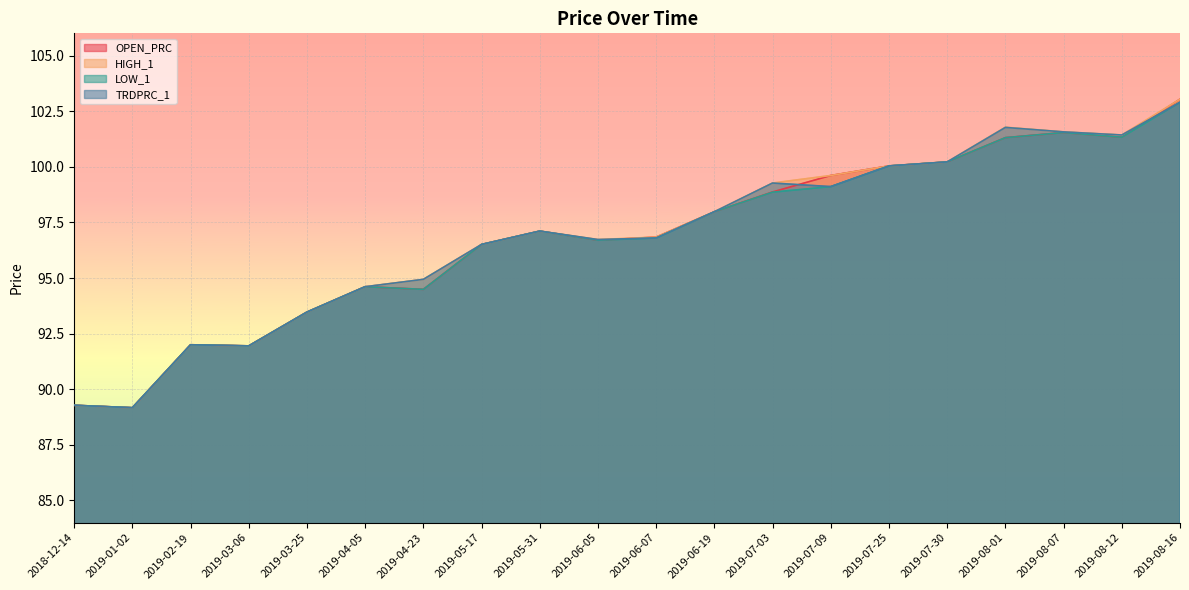

Reading right to left, extract all data points from this chart.

OPEN_PRC: 103.0	101.3	101.5	101.3	100.2	100.0	99.6	98.9	98.0	96.8	96.7	97.1	96.5	94.5	94.6	93.5	92.0	92.0	89.2	89.3
HIGH_1: 103.0	101.4	101.6	101.8	100.2	100.0	99.6	99.3	98.0	96.8	96.7	97.1	96.5	94.9	94.6	93.5	92.0	92.0	89.2	89.3
LOW_1: 102.9	101.3	101.5	101.3	100.2	100.0	99.1	98.9	98.0	96.8	96.7	97.1	96.5	94.5	94.6	93.5	92.0	92.0	89.2	89.3
TRDPRC_1: 102.9	101.4	101.6	101.8	100.2	100.0	99.1	99.3	98.0	96.8	96.7	97.1	96.5	94.9	94.6	93.5	92.0	92.0	89.2	89.3